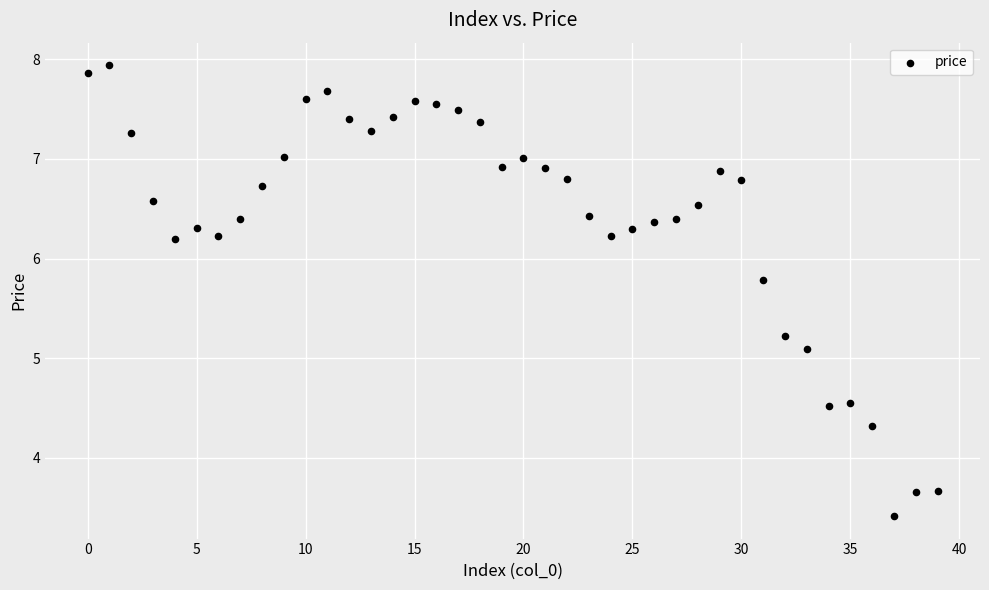

What Y value in the scatter plot is closest to 5?

5.1